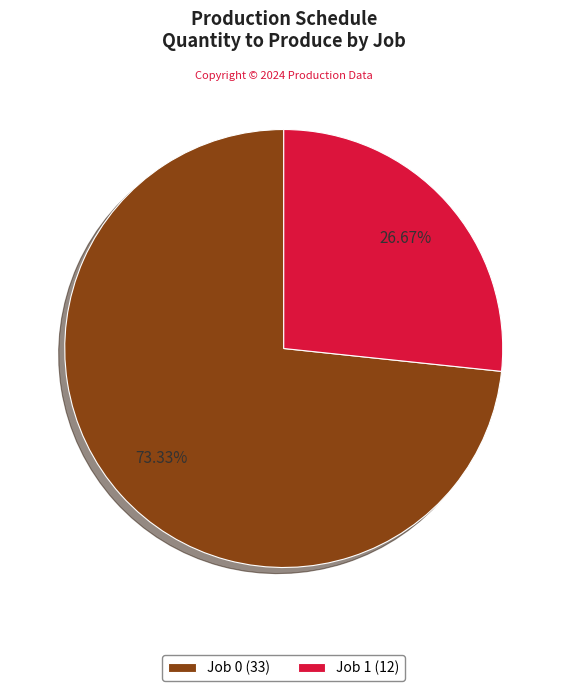

Count the number of slices in the pie.

2